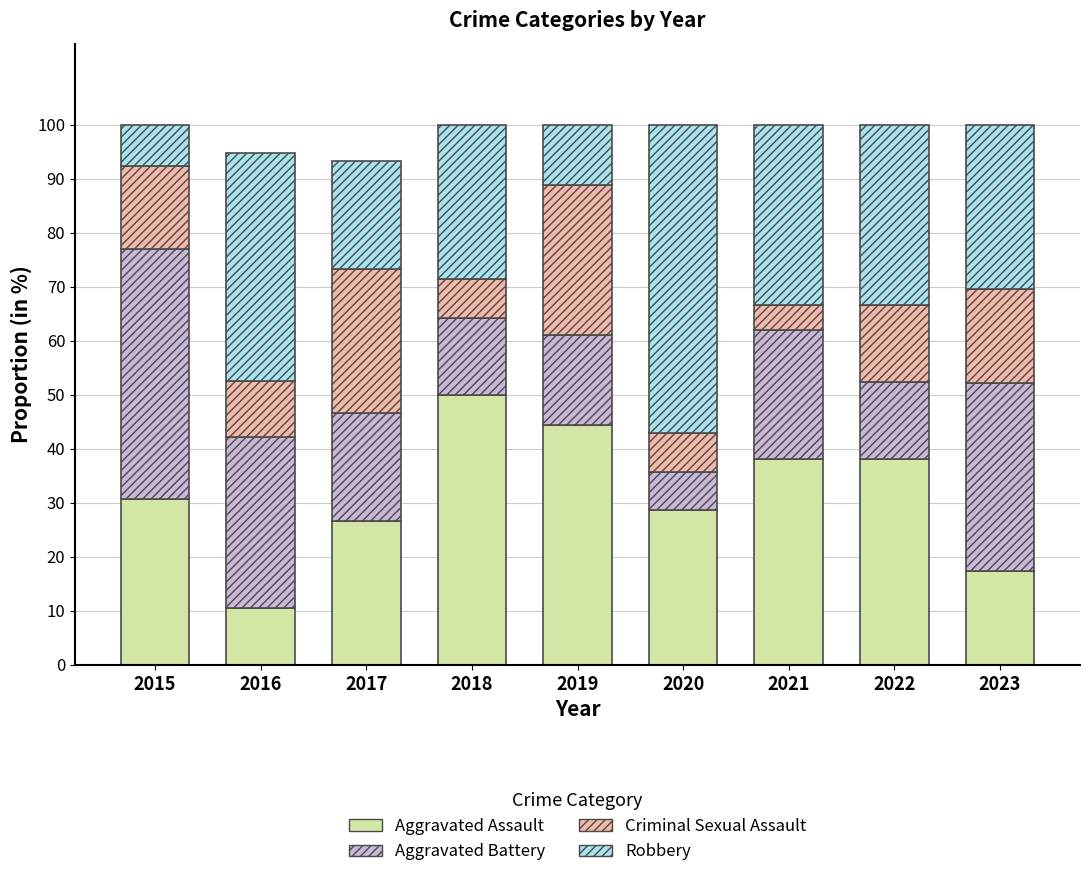

True or false: Aggravated Assault has a value of 10.8 at 2023.

False